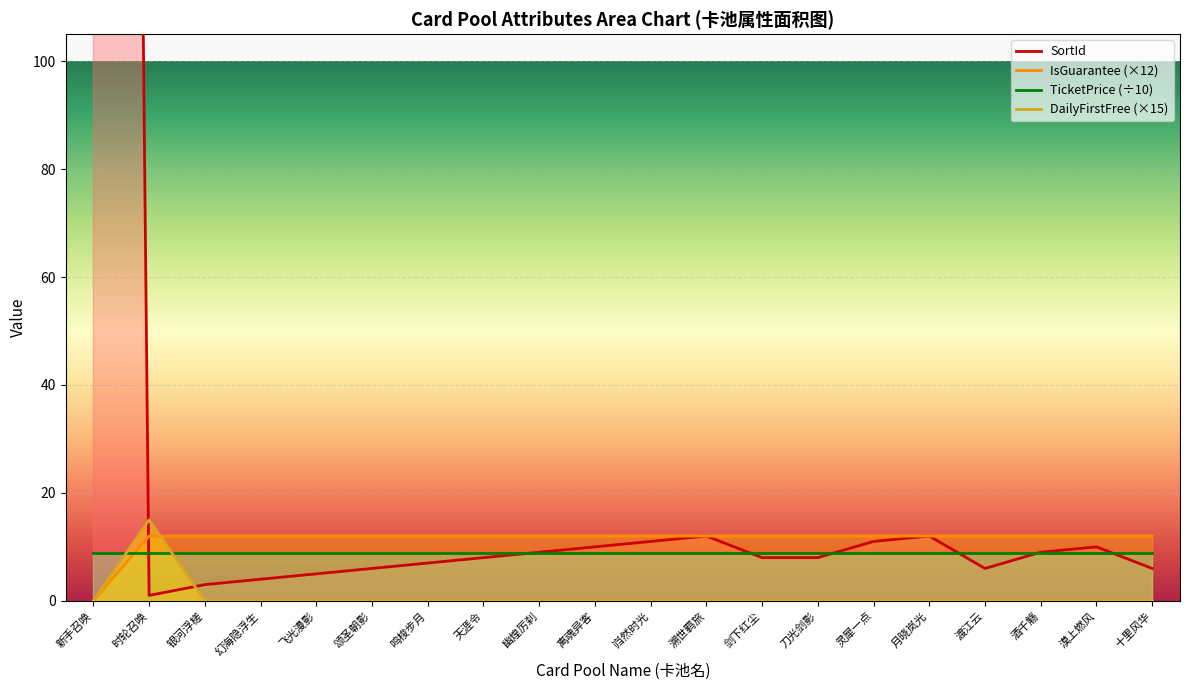

What is the label of the 17th point from the left?

渡江云